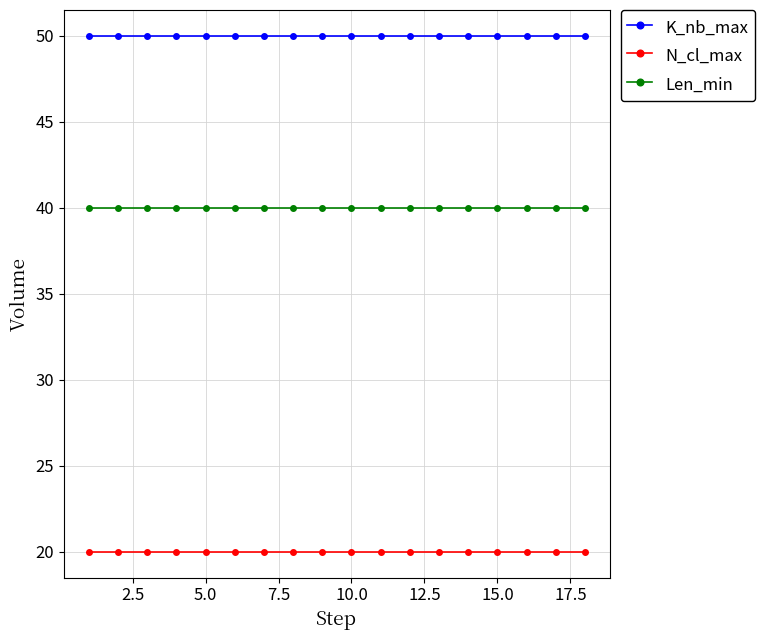

What is the average value of the Len_min series?

40